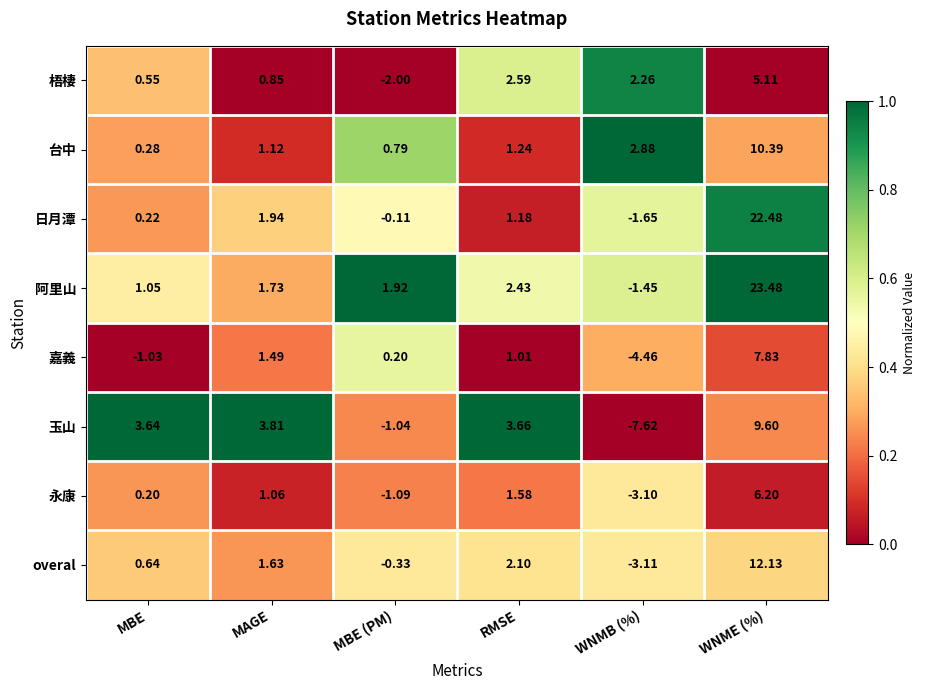

Is the value of 嘉義 at RMSE greater than the value of overal at MBE?

Yes